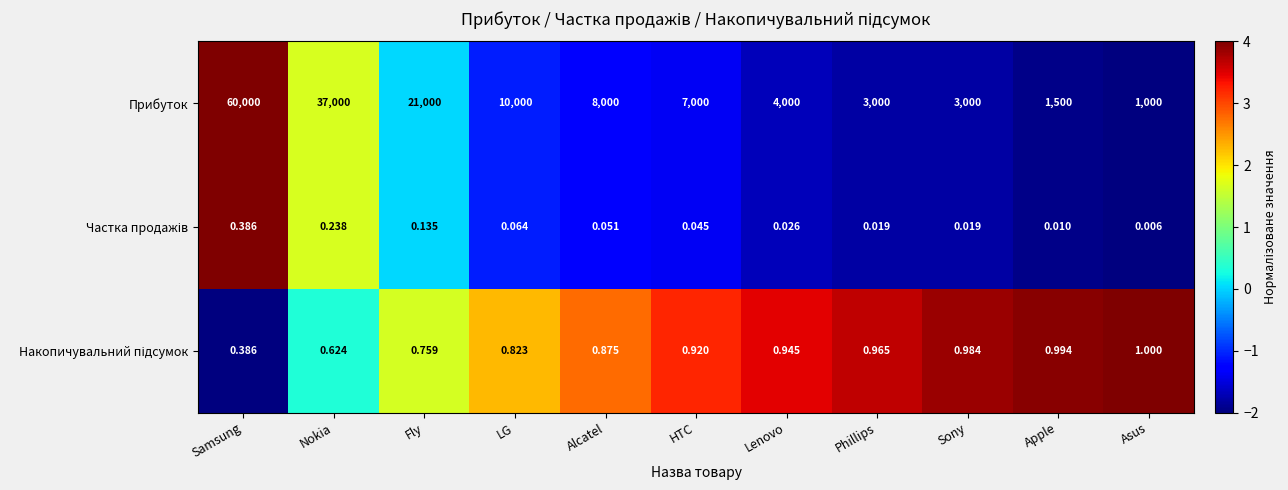

Which category has the highest value across all series?

Samsung